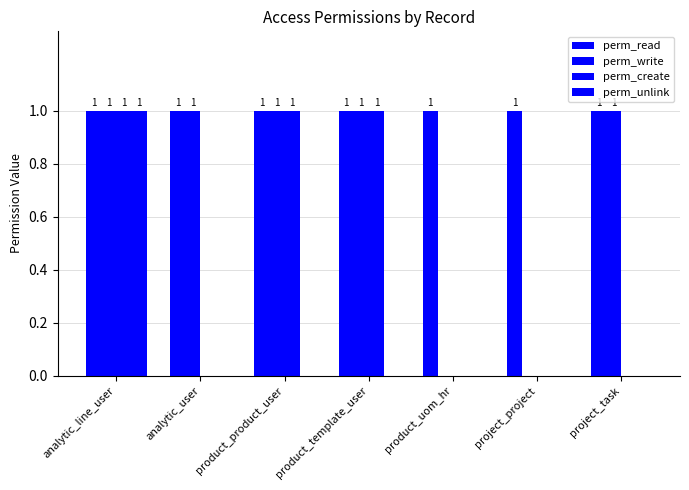

Count the number of data series in this chart.

4